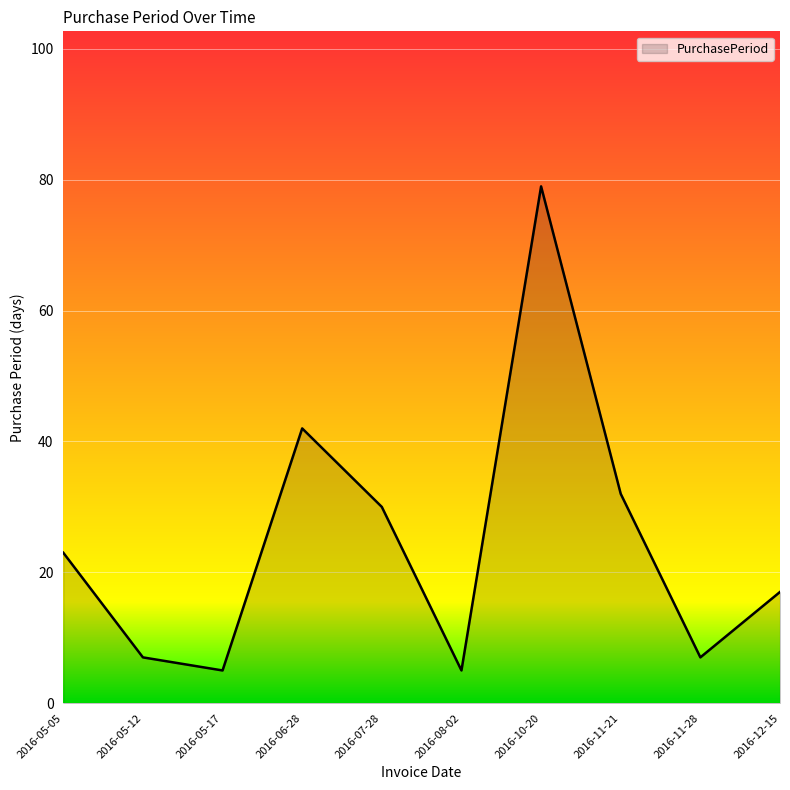

What is the average value?

25